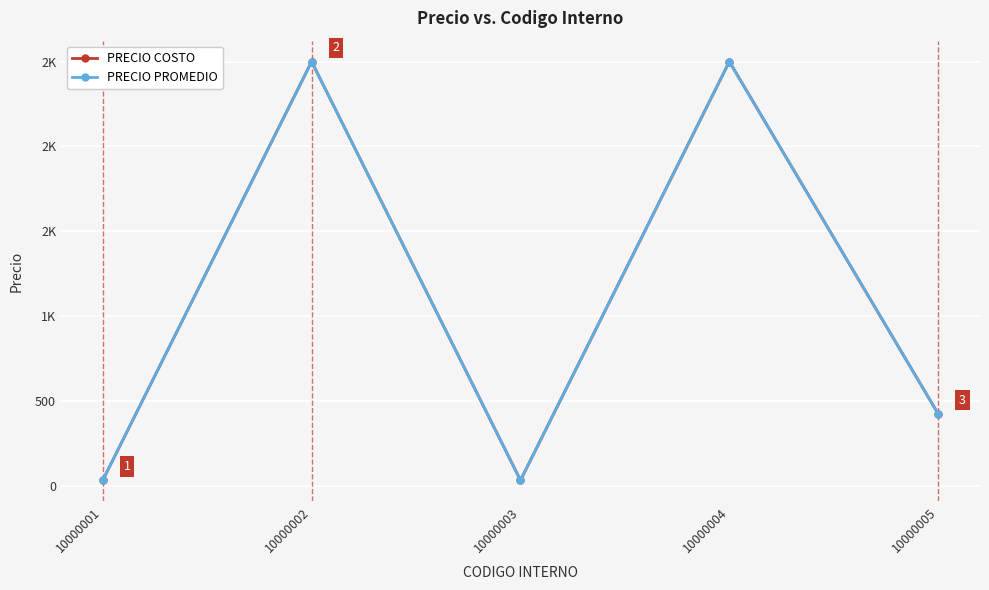

What is the sum of the PRECIO COSTO values at 10000001 and 10000005?

454.1